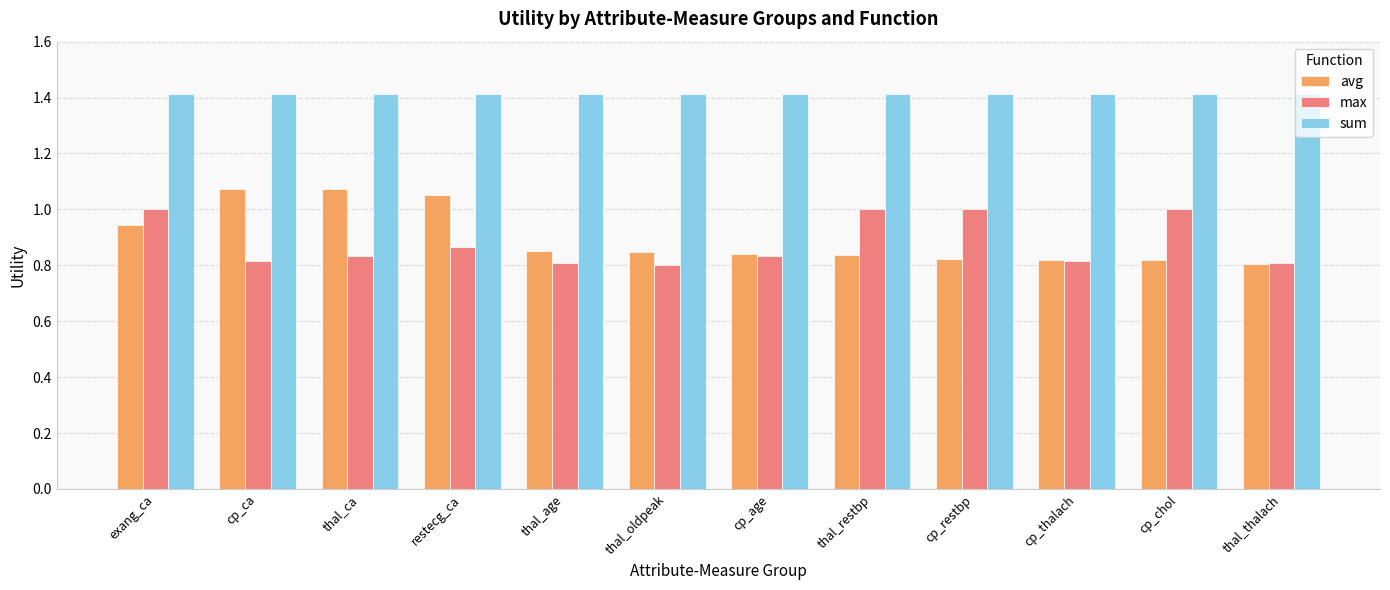

Is the value of max at thal_age greater than the value of sum at thal_age?

No